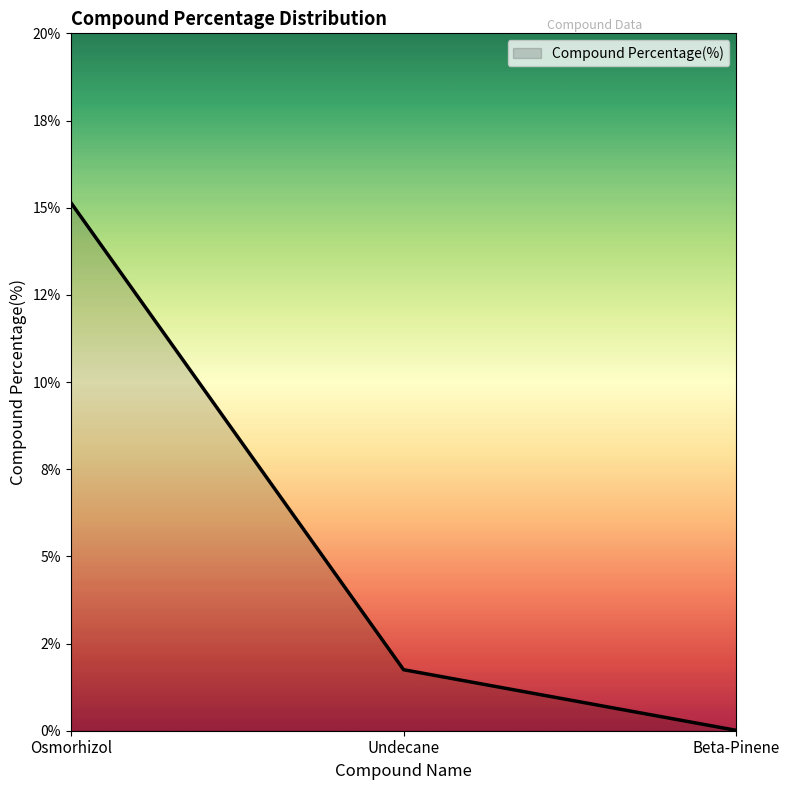

What is the change in value from Osmorhizol to Undecane?

-13.4